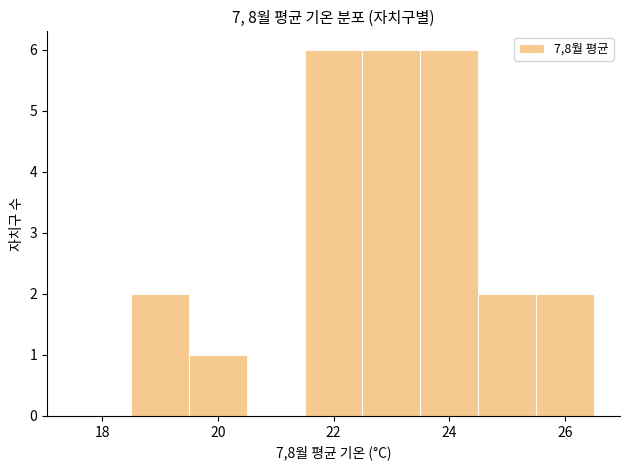

Reading left to right, transcribe this chart: for each bar, give the range it covers on the x-axis and its height. Neither the bar edges nor the heights are printed on the chart, so give them approximately, as read against the axes.

17.5 to 18.5: 0
18.5 to 19.5: 2
19.5 to 20.5: 1
20.5 to 21.5: 0
21.5 to 22.5: 6
22.5 to 23.5: 6
23.5 to 24.5: 6
24.5 to 25.5: 2
25.5 to 26.5: 2